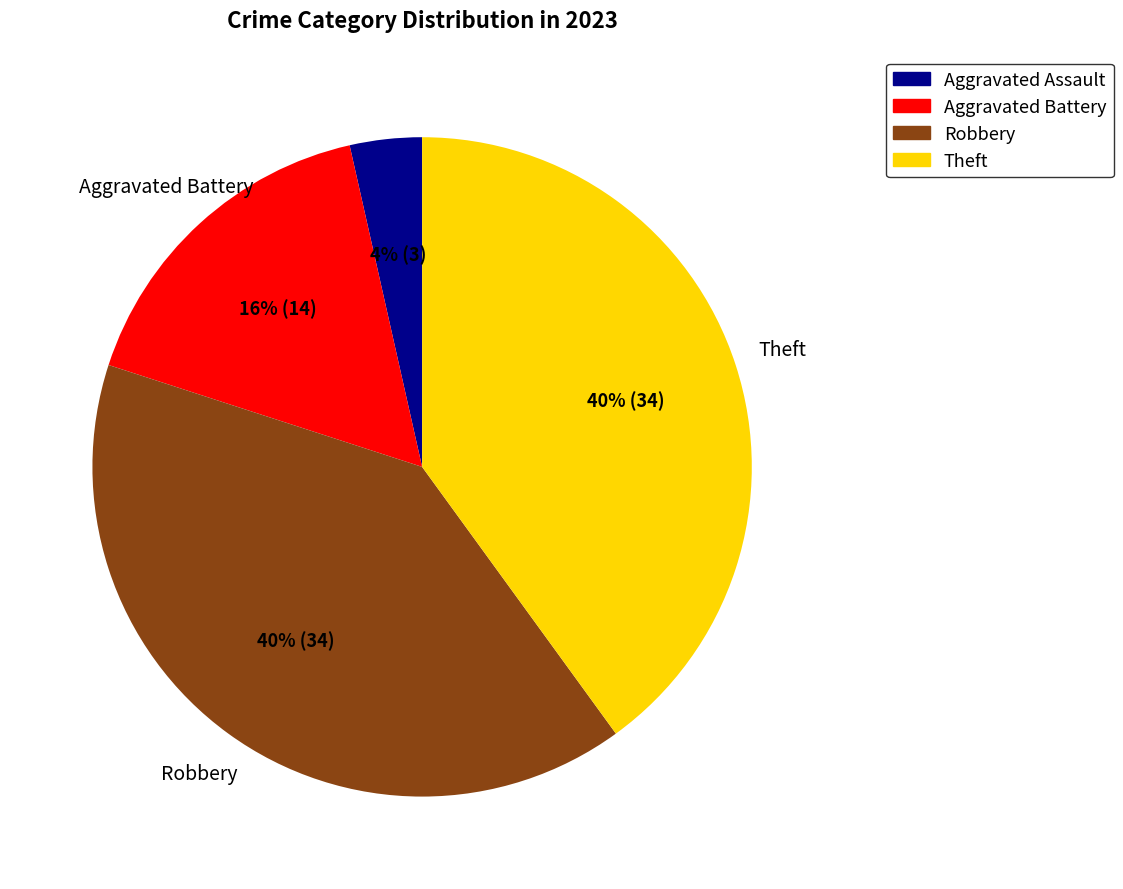

To the nearest percent, what is the average slice percentage?

25%